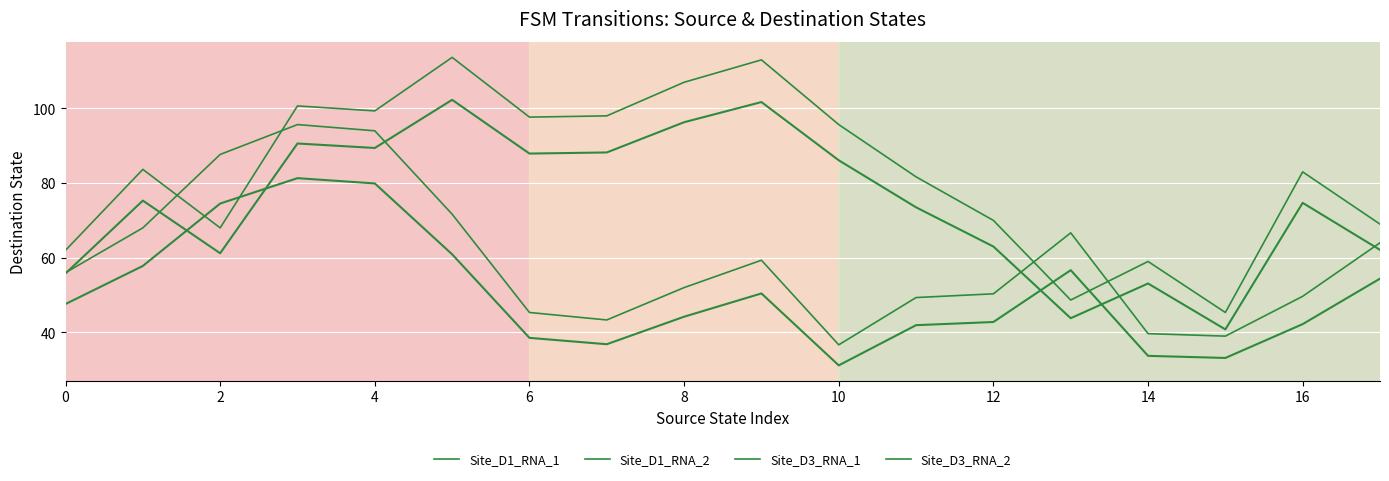

What is the smallest value displayed?

31.2